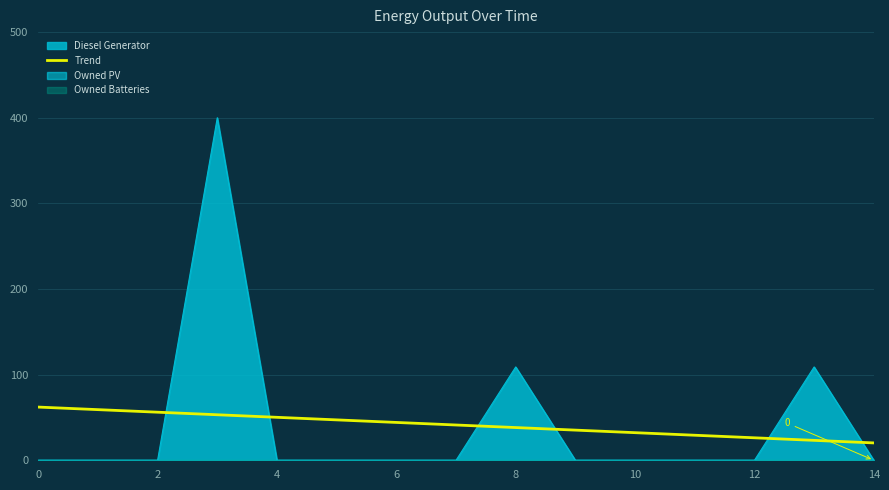

The value of Diesel Generator at 12 is 251.2. True or false?

False